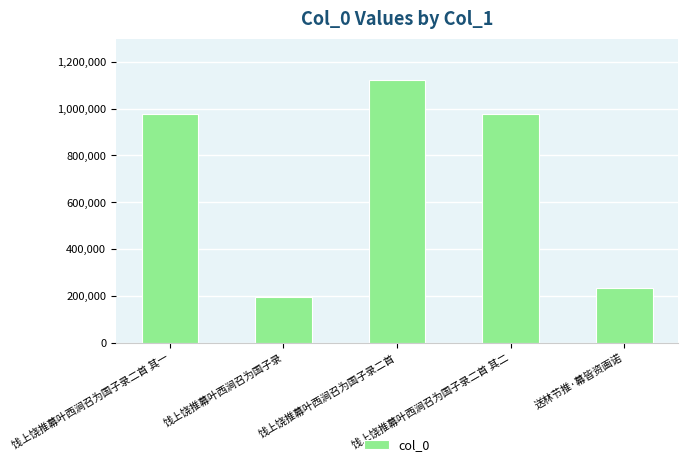

What is the ratio of the value at 饯上饶推幕叶西涧召为国子录 to the value at 送林节推·幕皆资画诺?

0.8